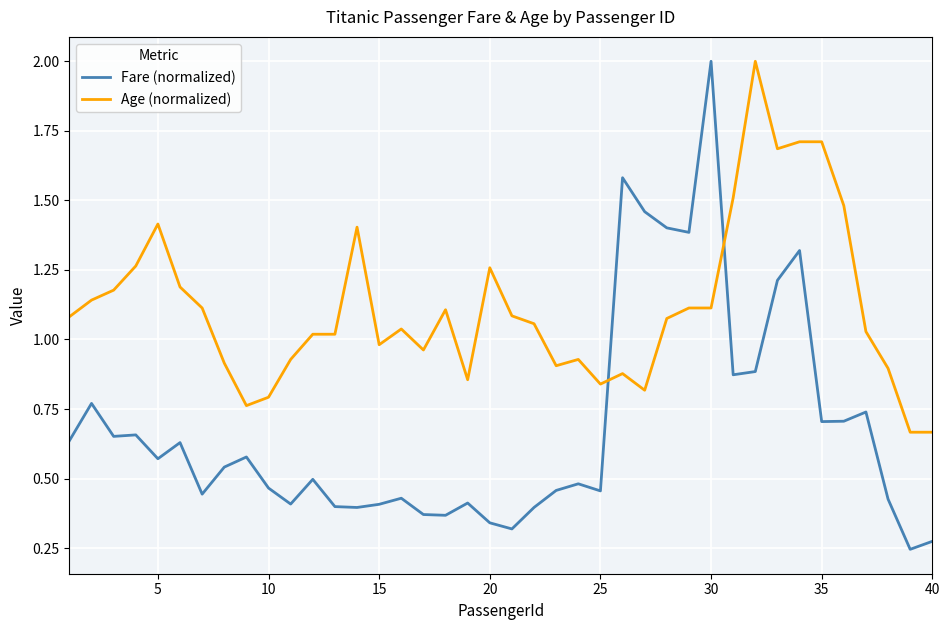

Which series has the widest spread of values?

Fare (normalized)